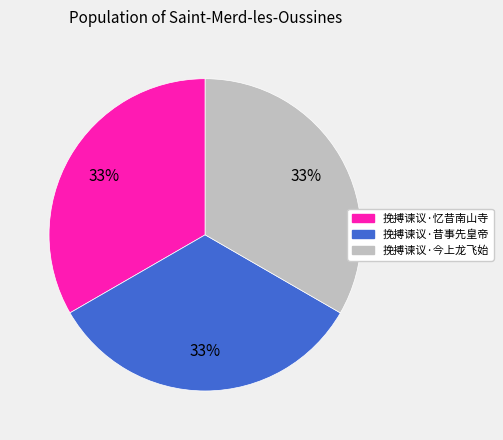

Is it true that 挽搏谏议·昔事先皇帝 is 44% of the pie?

False